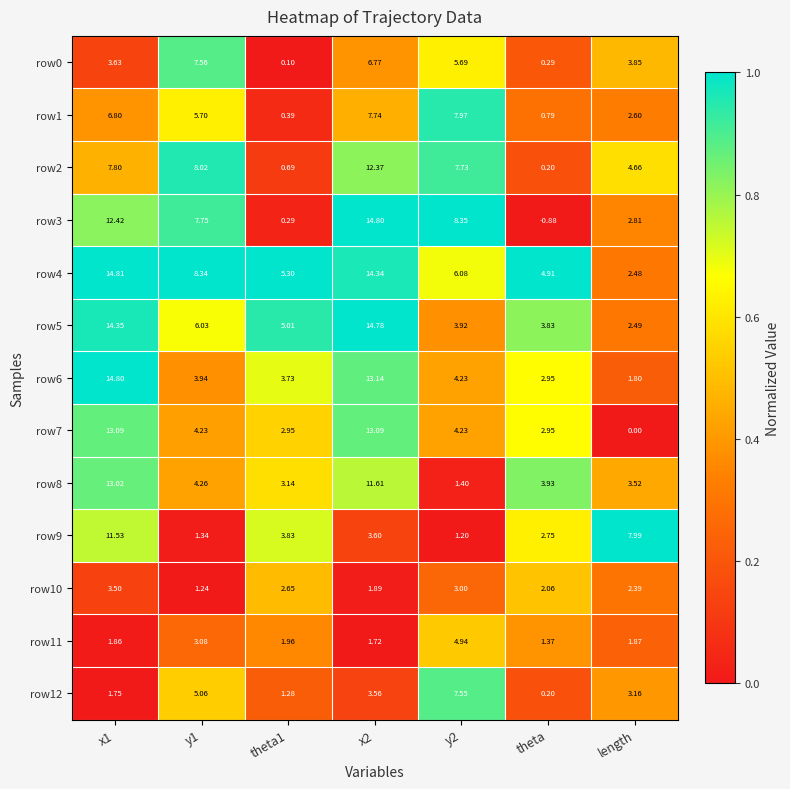

Is the value of row3 at x2 greater than the value of row1 at y1?

Yes